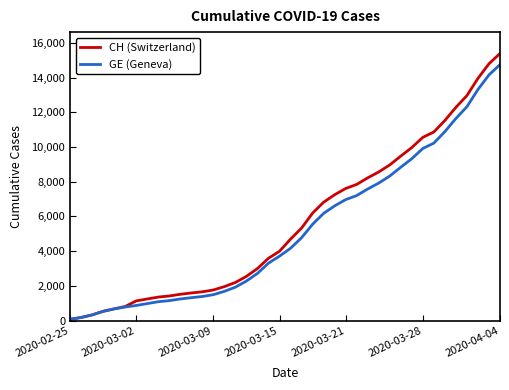

What is the maximum value for CH (Switzerland)?

15389